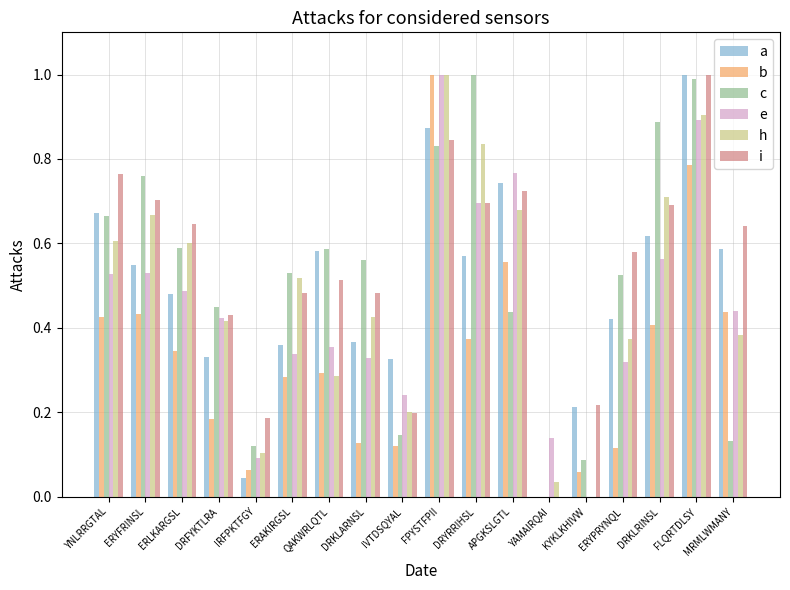

Is it true that i equals 0.6 at ERLKARGSL?

True